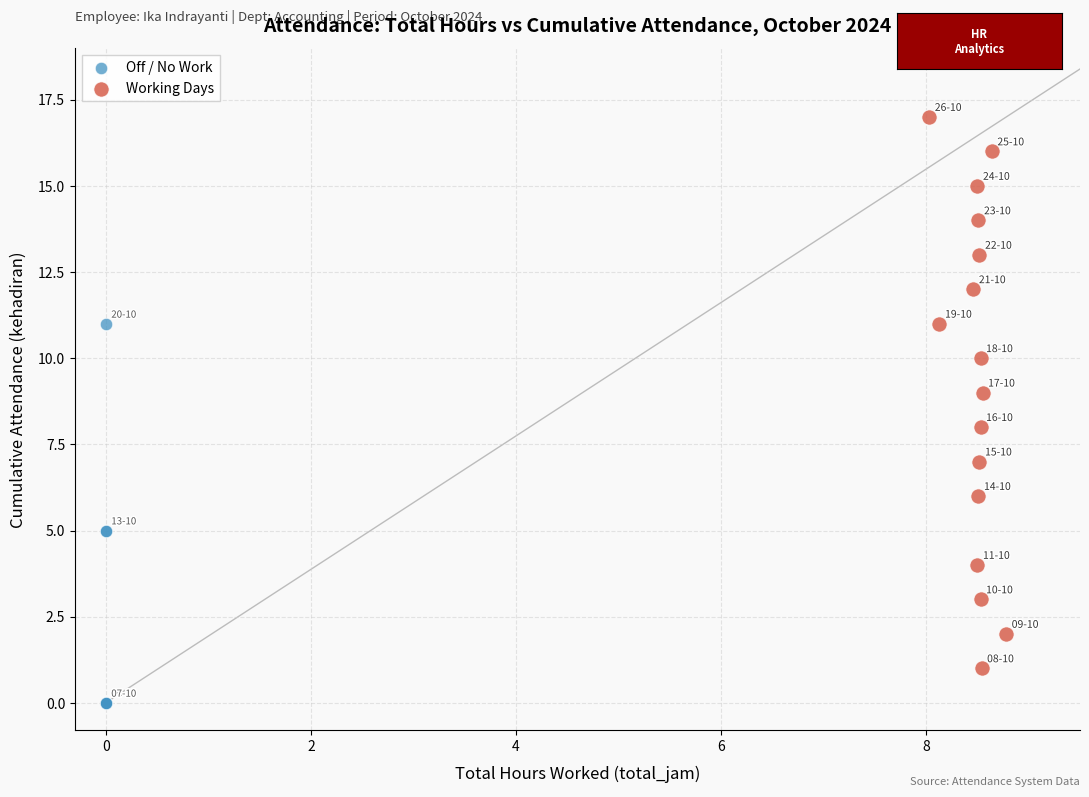

Which series has the largest Y range (max minus min)?

Working Days